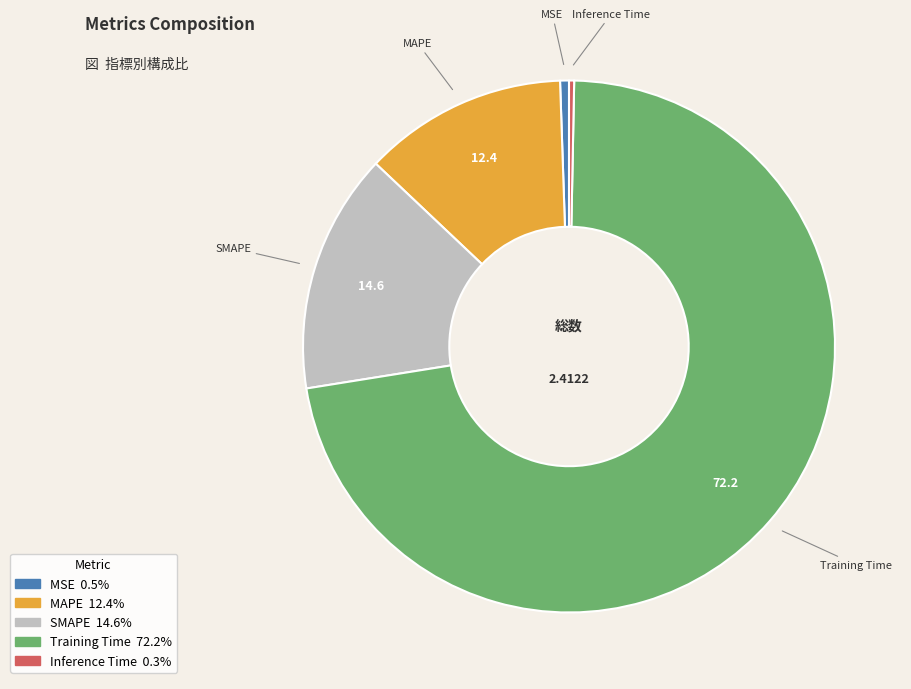

What is the largest slice in the pie chart?

Training Time